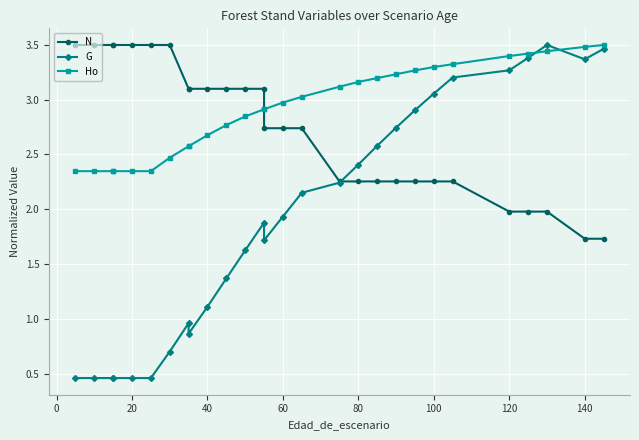

What are all the series names shown in the legend?

N, G, Ho